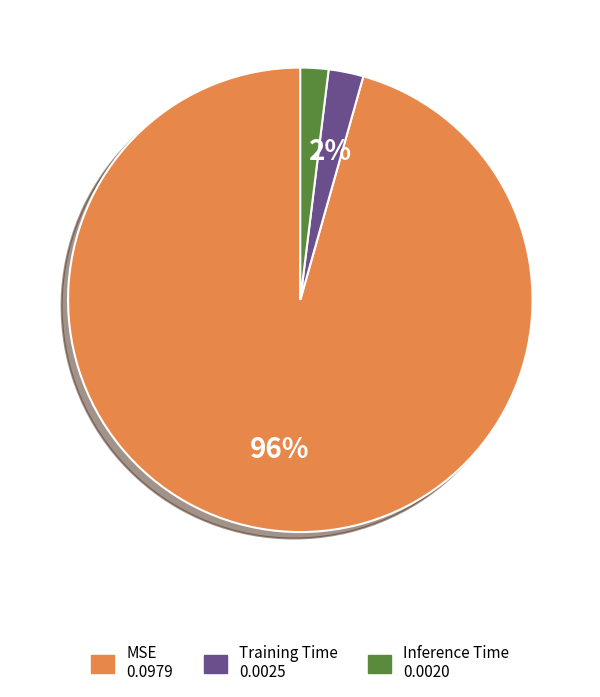

Combined, do Inference Time and Training Time account for over 50%?

No